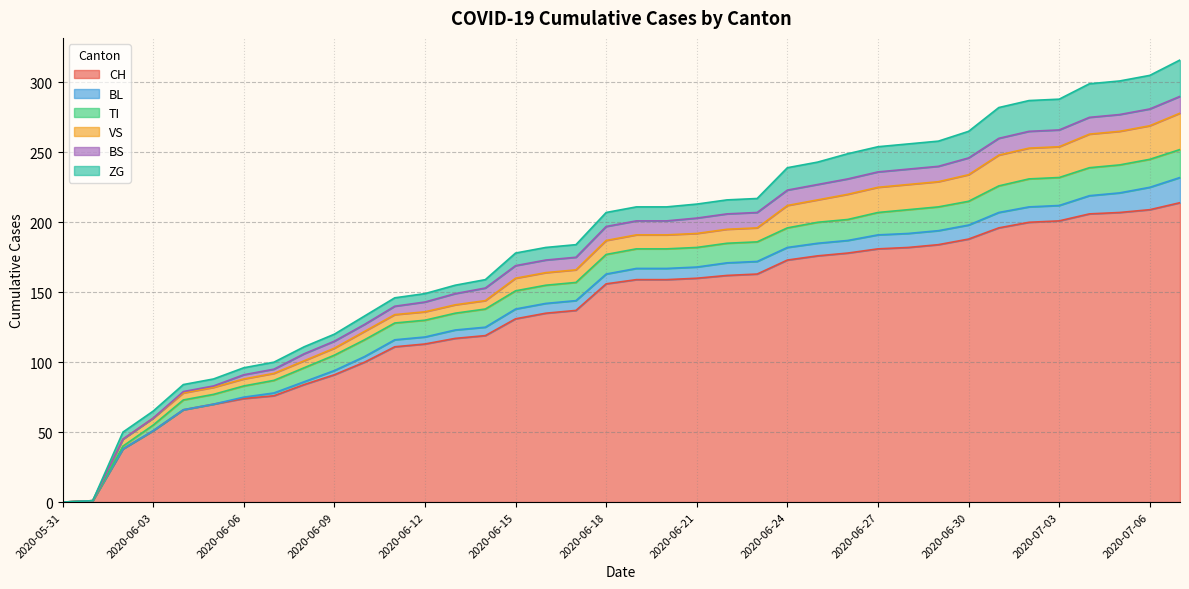

Which series has the widest spread of values?

CH